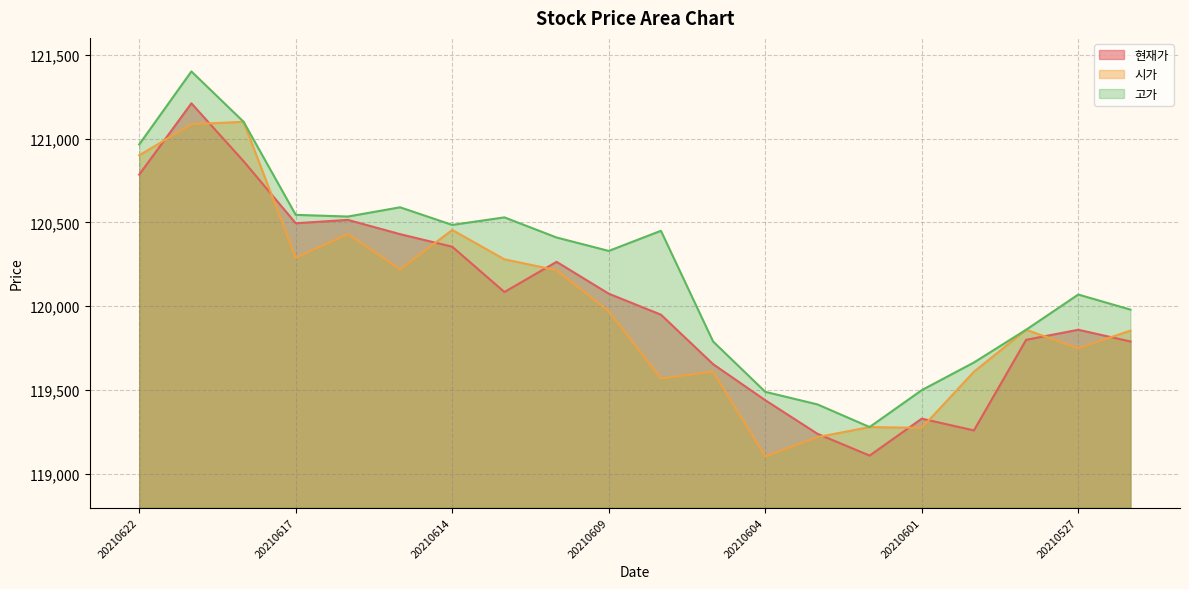

How many values in the 고가 series exceed 120410?

9